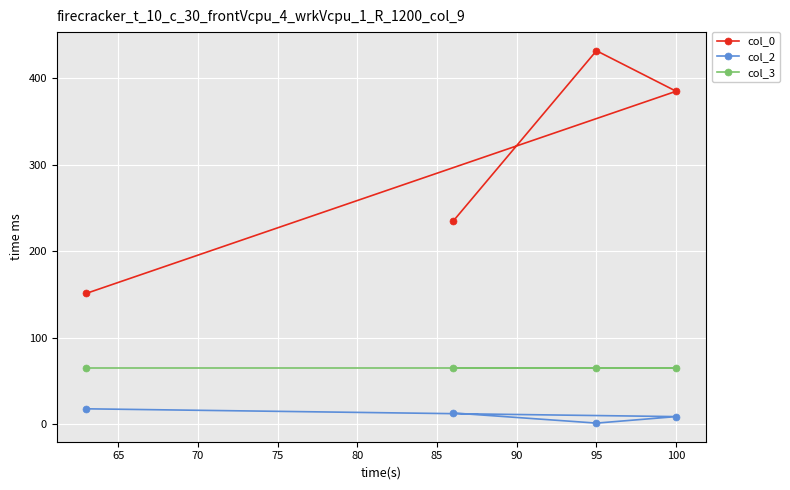

Reading right to left, extract all data points from this chart.

col_0: 384.7	431.5	234.5	151.3
col_2: 9.1	1.6	13.3	18.1
col_3: 65.0	65.0	65.0	65.0